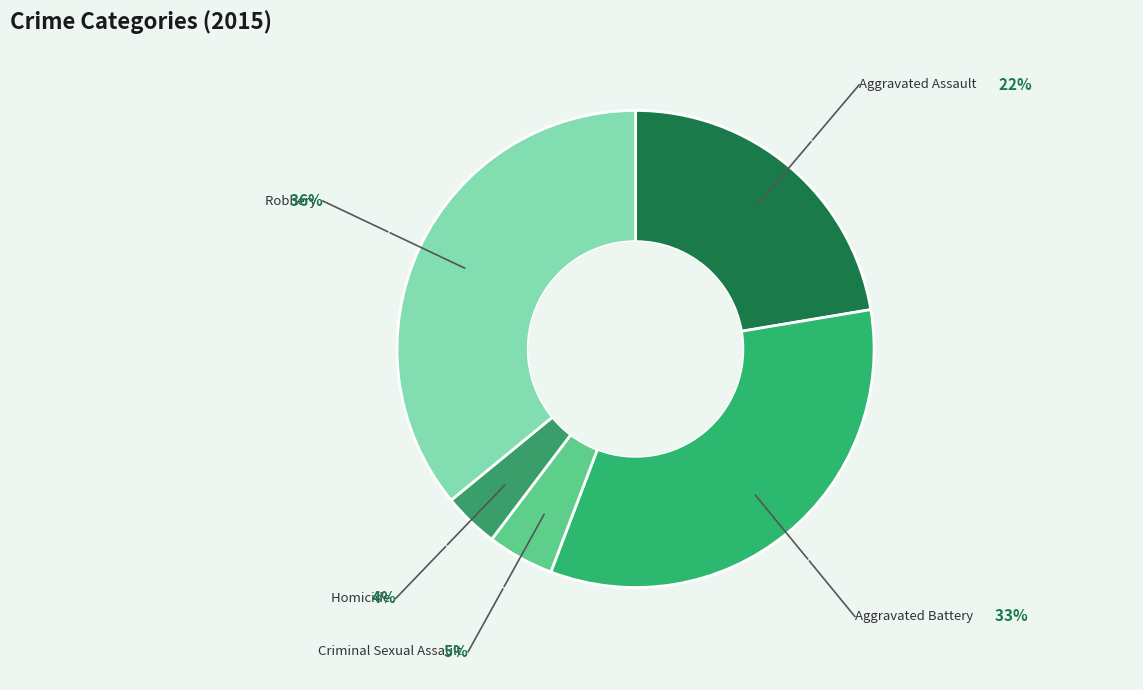

What is the smallest slice in the pie chart?

Homicide